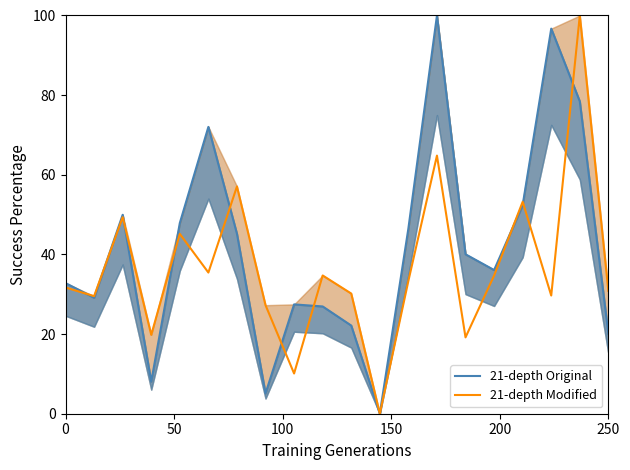

What is the maximum value for 21-depth Modified?

100.0